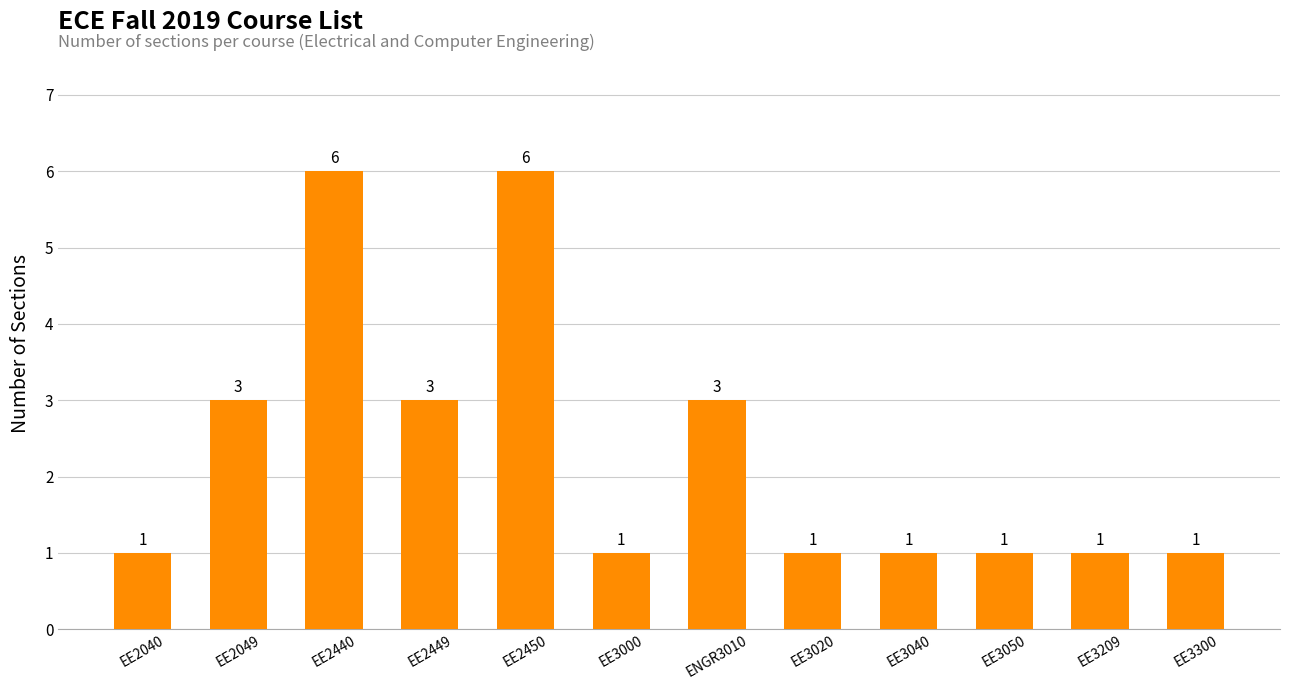

Approximately how many times larger is the value at EE2450 compared to EE2449?

2.0